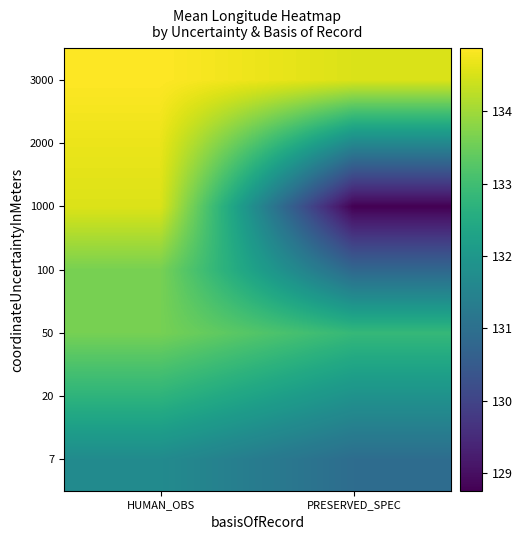

Which category has the lowest value across all series?

PRESERVED_SPEC